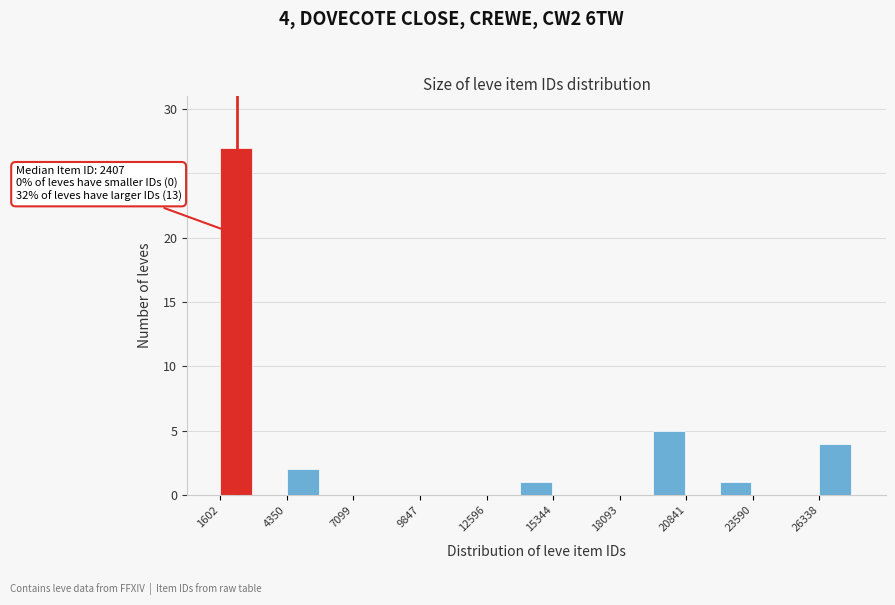

Read against the x-axis, roughly where is the centre of the tallest bar?

2500